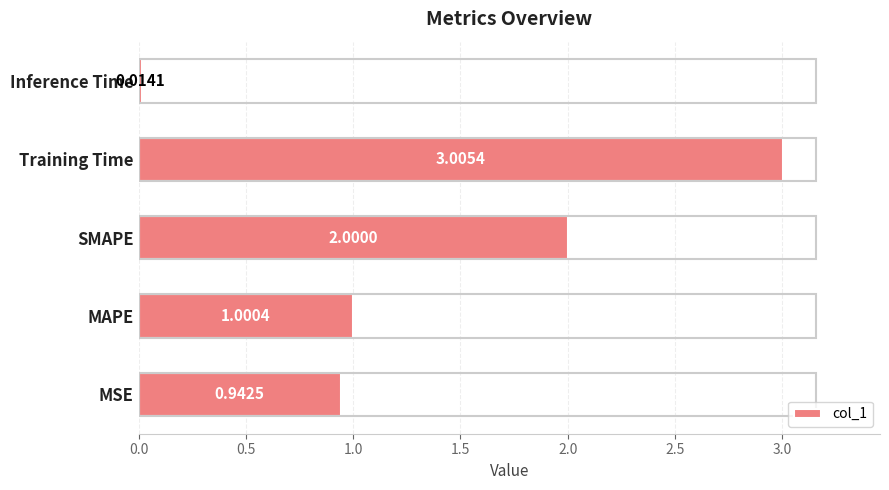

Which category has the highest value across all series?

Training Time